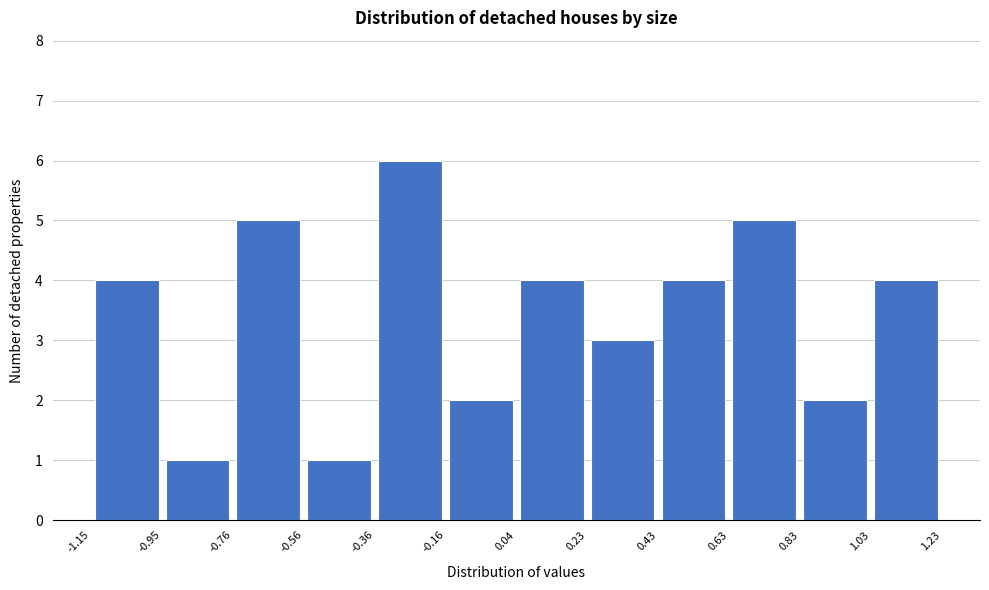

How tall is the bar that spans 0.43 to 0.63 on the x-axis? The values are not printed on the chart, so give them approximately, as read against the axis.

4